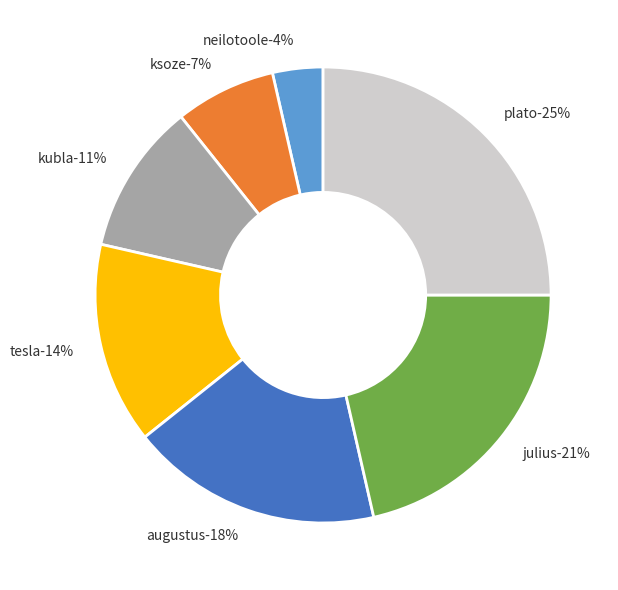

Which category has the biggest portion of the pie?

plato